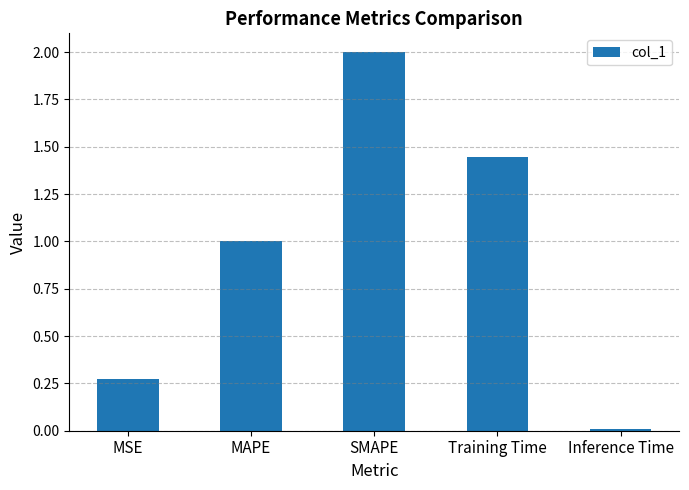

Is it true that the value at SMAPE is 3.1?

False